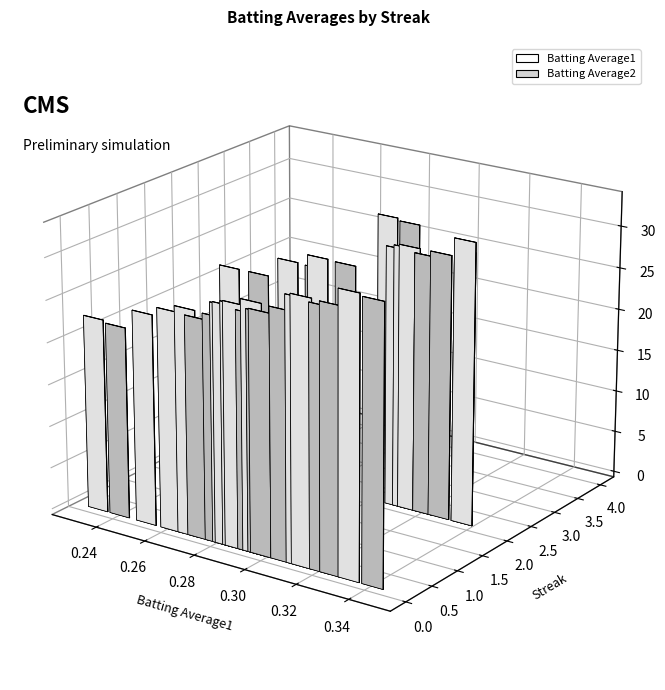

What is the approximate value of Batting Average1 at 0?

0.3